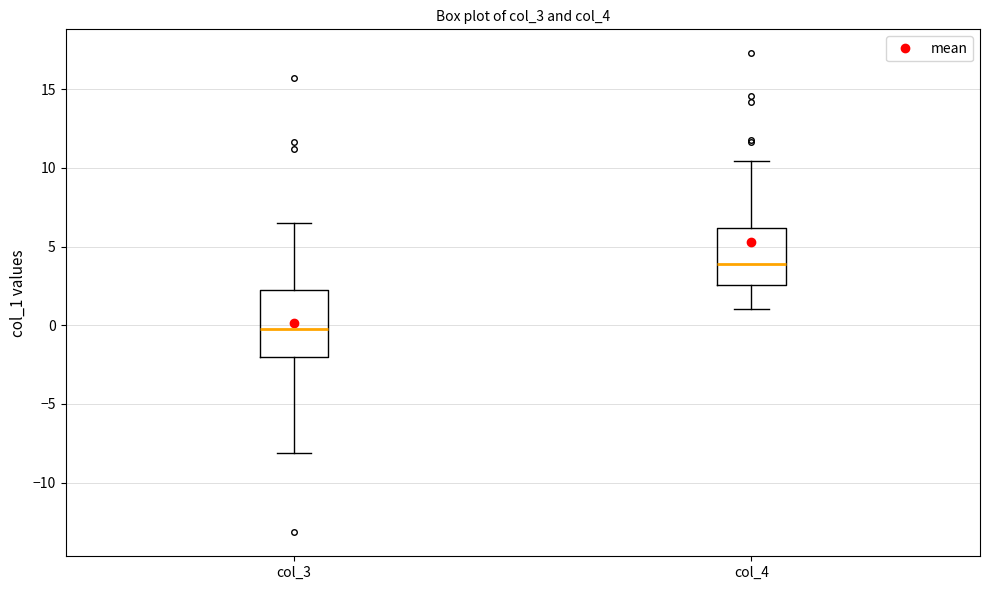

Which box is the tallest, from its lower edge to its upper edge?

col_3